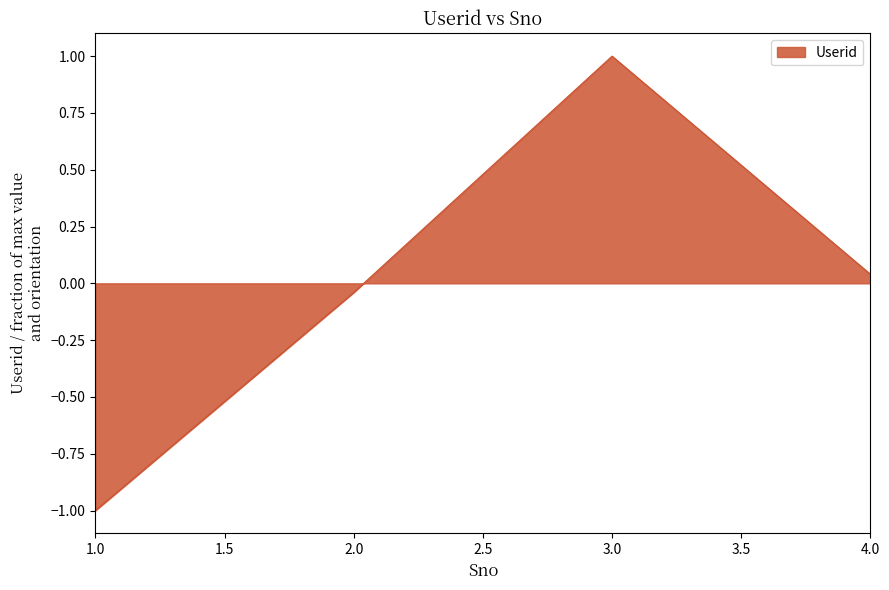

At which category does the data reach its first local peak?

3.0